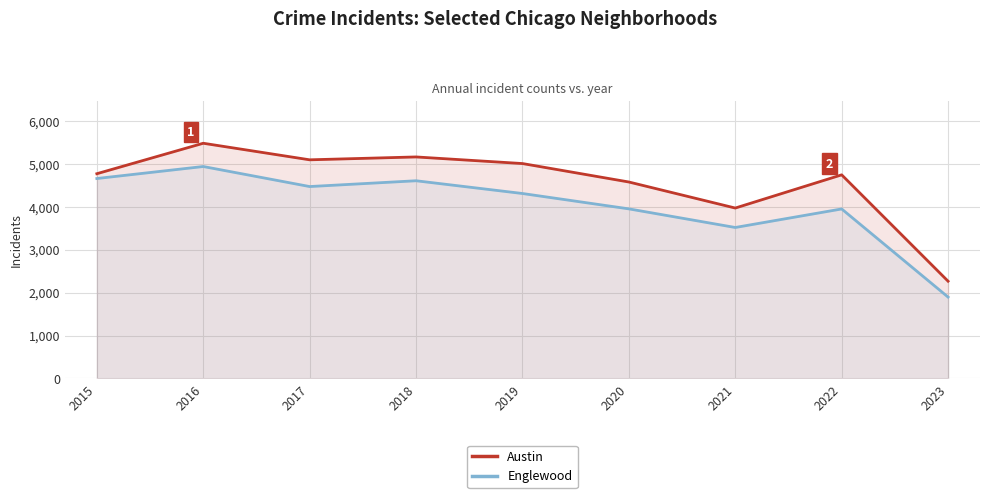

Reading right to left, what are all the values shown in this chart?

Austin: 2266	4745	3971	4578	5008	5162	5095	5481	4771
Englewood: 1896	3950	3518	3952	4310	4607	4472	4939	4659